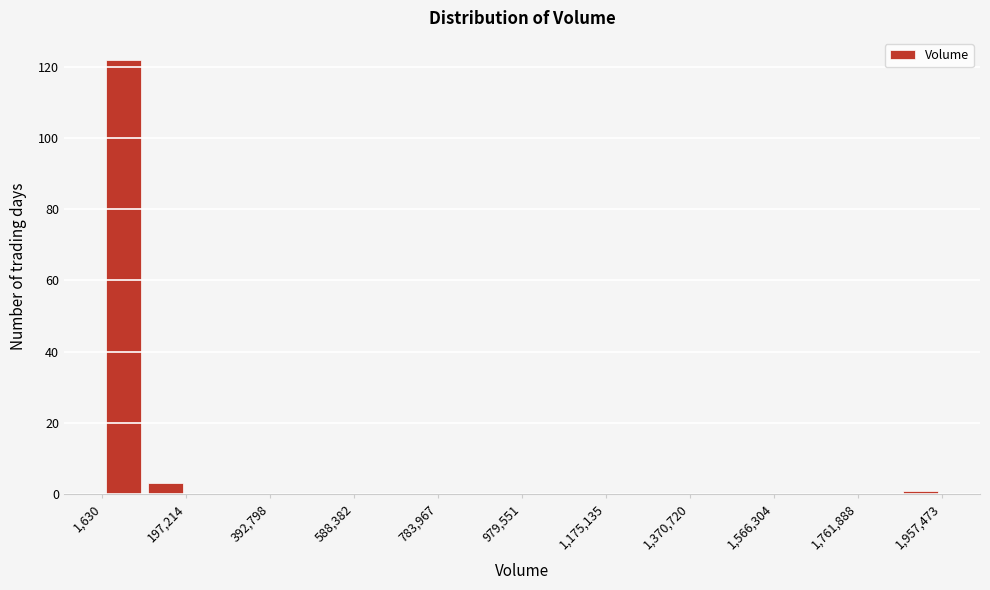

Over which range of the x-axis is the bar tallest?

0 to 100000